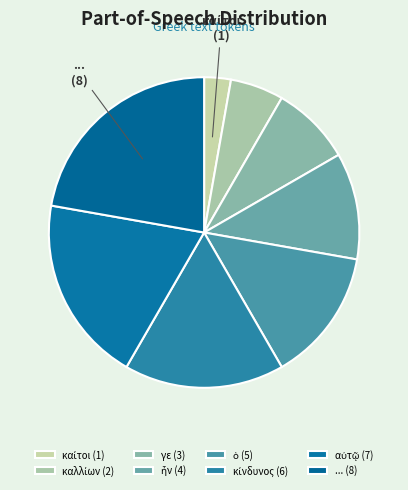

Which slice is the smallest?

καίτοι